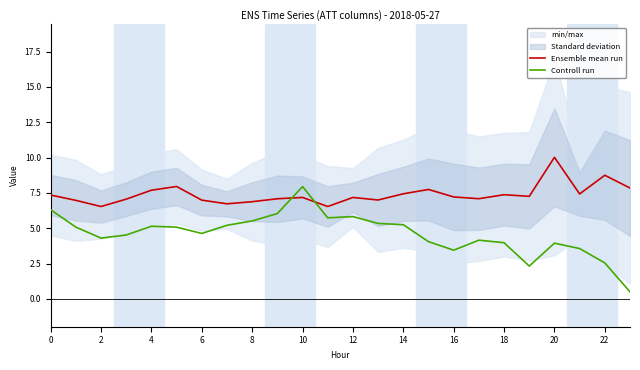

Read the Controll run value at 17.

4.2